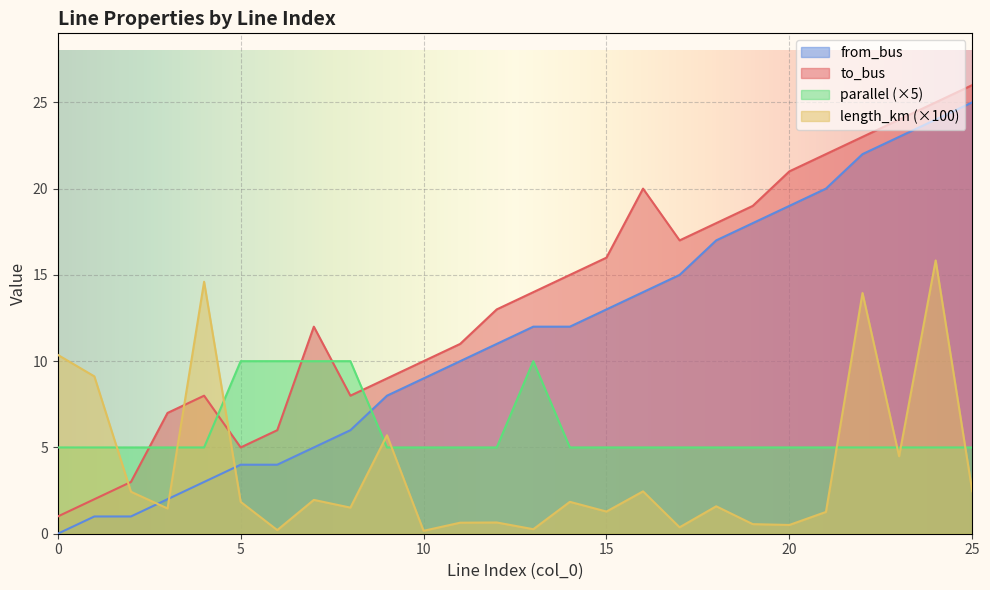

Read the to_bus value at 6.

6.0